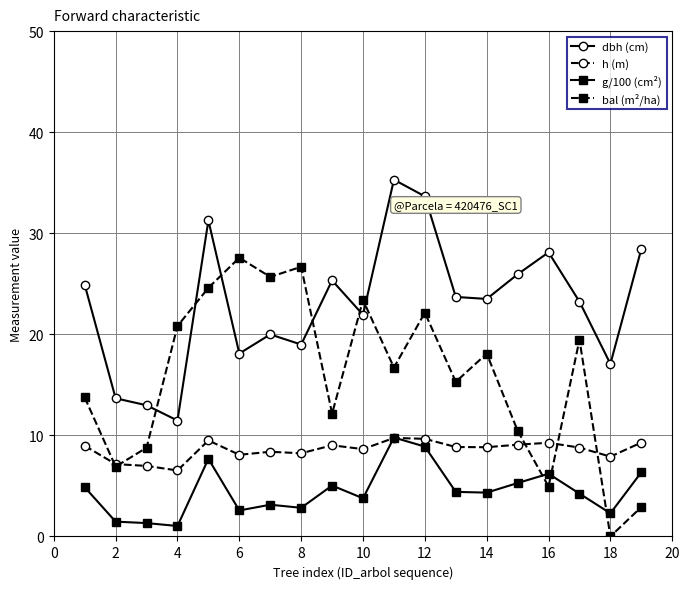

List the series in order of their overall mean, lowest first.

g/100 (cm²), h (m), bal (m²/ha), dbh (cm)